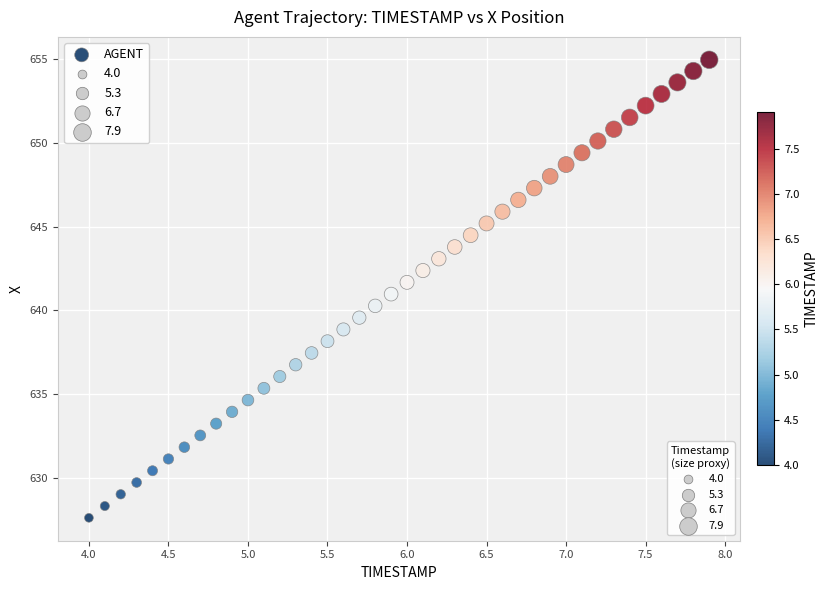

What is the range of Y values (max minus min)?

27.4